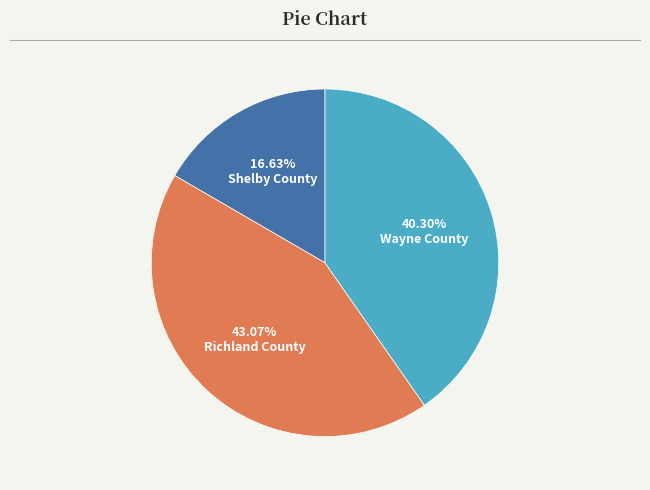

How many segments does this pie chart have?

3